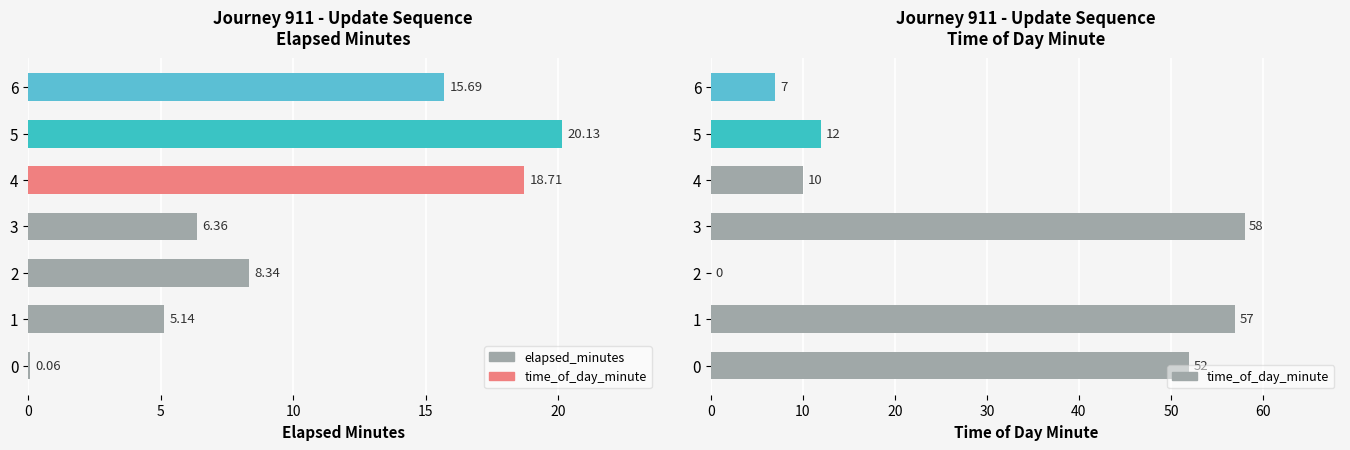

How many series are shown in this chart?

2